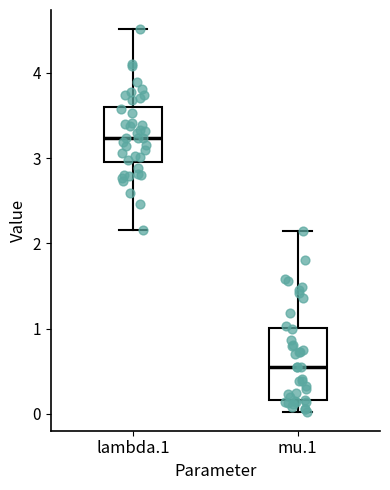

Reading left to right, read every box against the y-axis: the position of its median line, the range the box covers, and the ends of its whiskers. The values are not printed on the chart, so give them approximately, as read against the axis.

lambda.1: median 3.2, box 3.0 to 3.6, whiskers 2.2 to 4.5
mu.1: median 0.5, box 0.2 to 1.0, whiskers 0.0 to 2.1